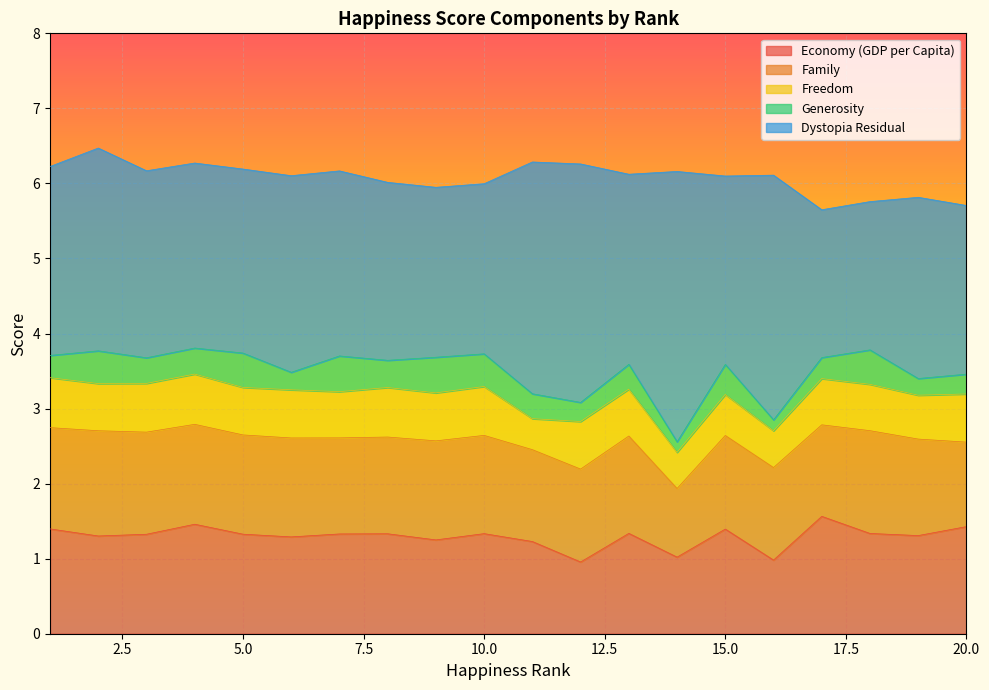

Reading left to right, list all the values displayed in this chart.

Economy (GDP per Capita): 1.4	1.3	1.3	1.5	1.3	1.3	1.3	1.3	1.3	1.3	1.2	1.0	1.3	1.0	1.4	1.0	1.6	1.3	1.3	1.4
Family: 1.3	1.4	1.4	1.3	1.3	1.3	1.3	1.3	1.3	1.3	1.2	1.2	1.3	0.9	1.2	1.2	1.2	1.4	1.3	1.1
Freedom: 0.7	0.6	0.6	0.7	0.6	0.6	0.6	0.7	0.6	0.7	0.4	0.6	0.6	0.5	0.5	0.5	0.6	0.6	0.6	0.6
Generosity: 0.3	0.4	0.3	0.3	0.5	0.2	0.5	0.4	0.5	0.4	0.3	0.3	0.3	0.1	0.4	0.1	0.3	0.5	0.2	0.3
Dystopia Residual: 2.5	2.7	2.5	2.5	2.5	2.6	2.5	2.4	2.3	2.3	3.1	3.2	2.5	3.6	2.5	3.3	2.0	2.0	2.4	2.2